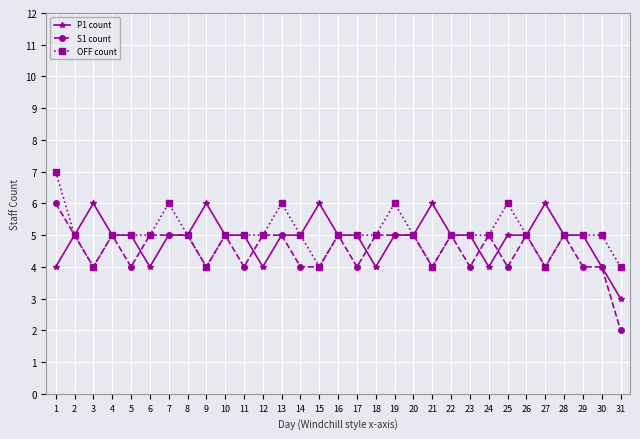

List the series in order of their overall mean, lowest first.

S1 count, P1 count, OFF count